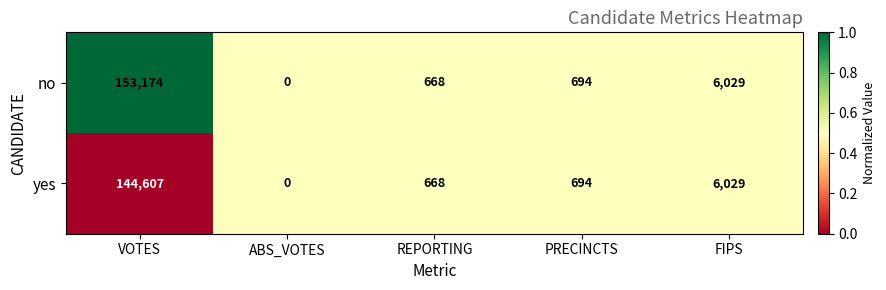

What is the difference between the yes values at FIPS and PRECINCTS?

5335